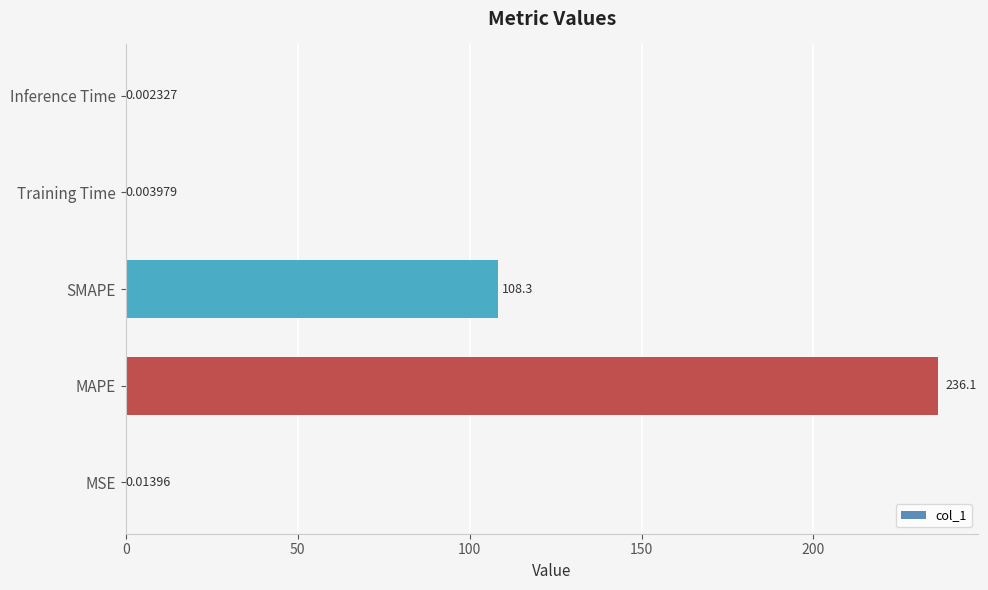

Are the bars horizontal?

Yes